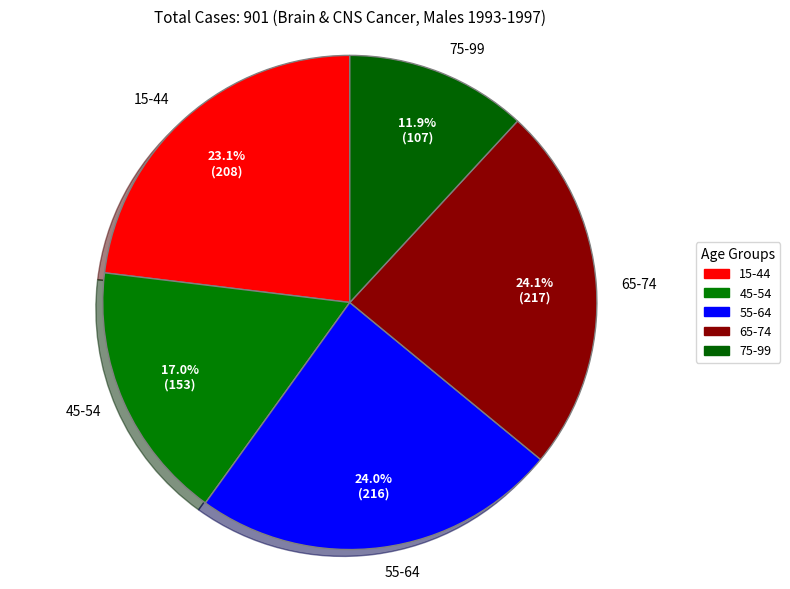

What is the largest slice in the pie chart?

65-74